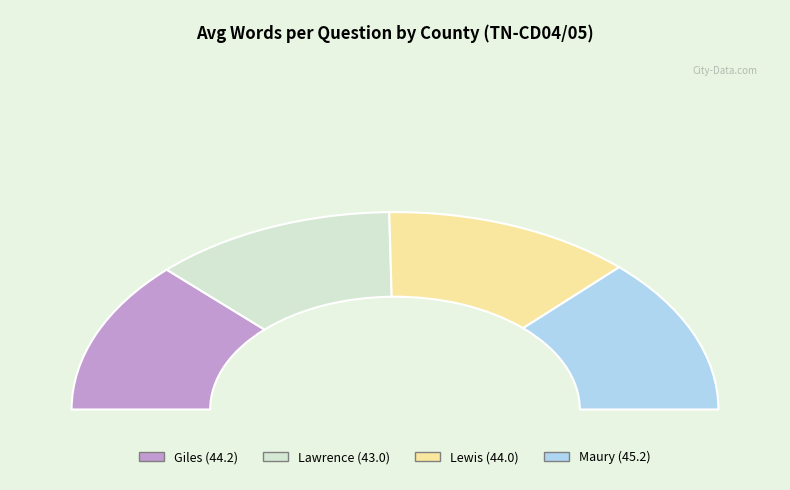

Does Lawrence account for over 50% of the chart?

No